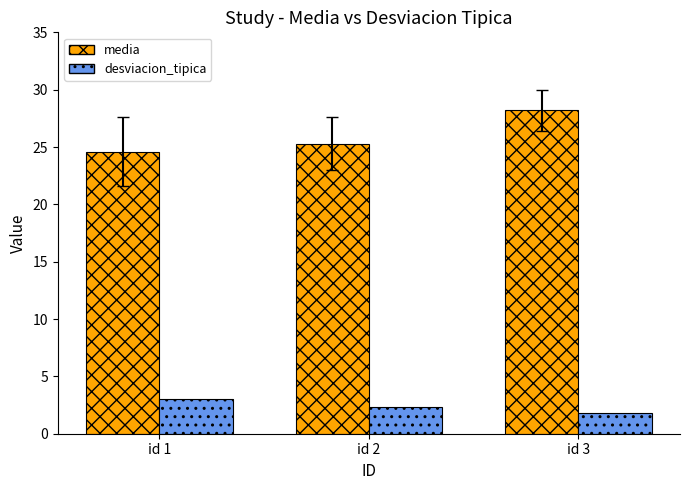

At how many categories does at least one series exceed 21?

3